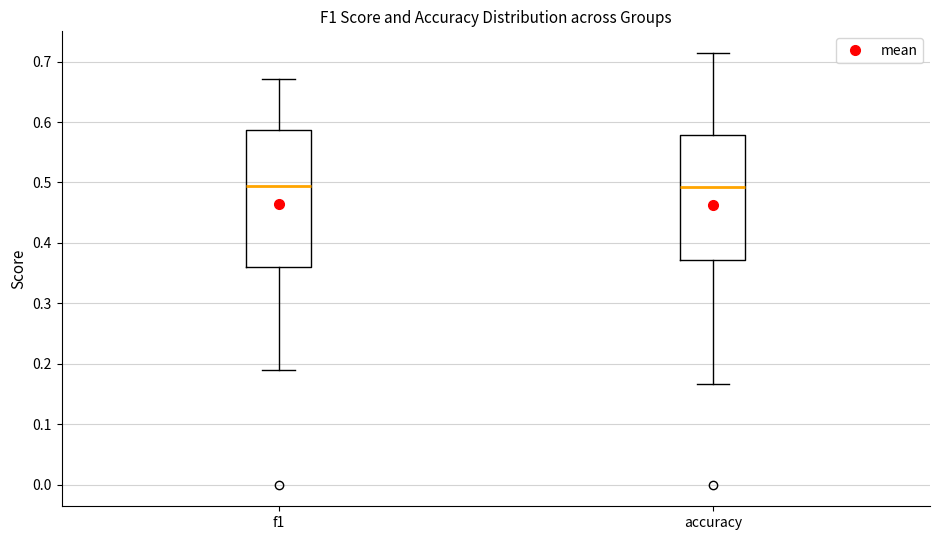

Reading left to right, transcribe this box plot: for each box, give where its median line is, the range the box spans, and where its two whiskers end, as read against the y-axis. The values are not printed on the chart, so give them approximately, as read against the axis.

f1: median 0.49, box 0.36 to 0.59, whiskers 0.19 to 0.67
accuracy: median 0.49, box 0.37 to 0.58, whiskers 0.17 to 0.71